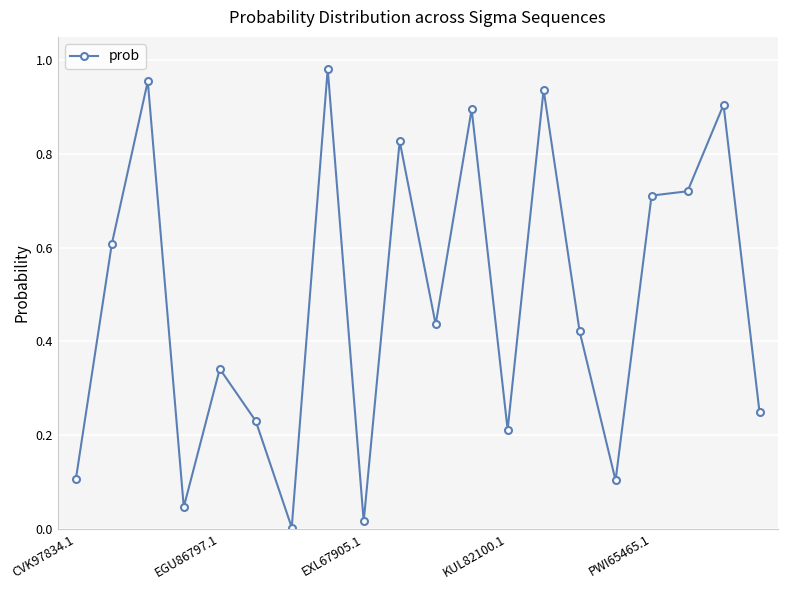

What is the value of the 2nd point from the left?

0.6